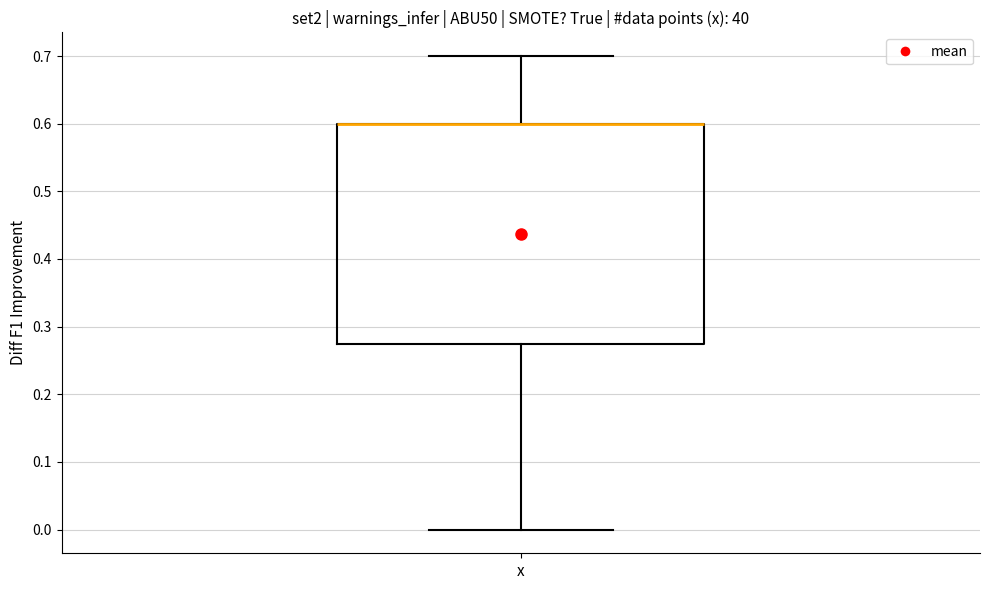

Read this box plot against the y-axis: the position of the median line, the range covered by the box, and the ends of both whiskers. The values are not printed on the chart, so give them approximately, as read against the axis.

median 0.60 (drawn on the box's upper edge), box 0.28 to 0.60, whiskers 0.00 to 0.70